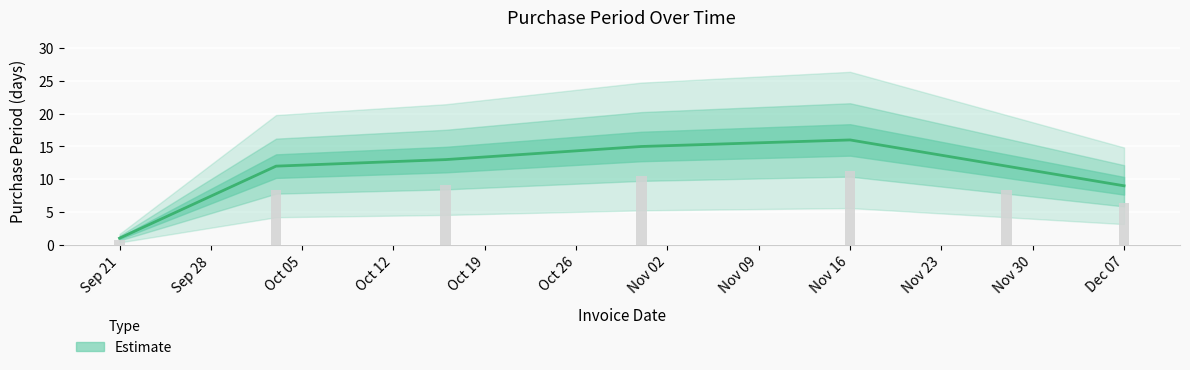

Is it true that the value at 2017-10-16 is 13?

True